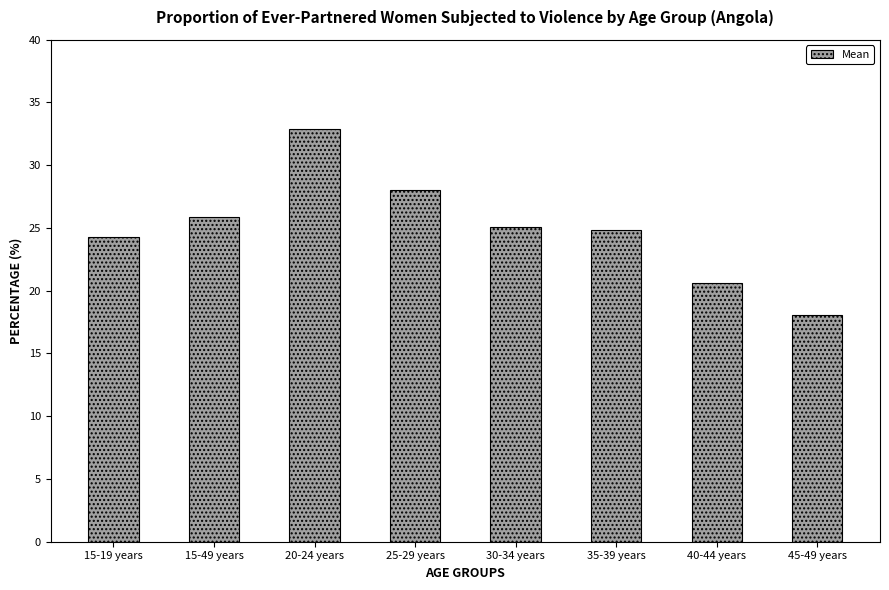

The value at 30-34 years is 40.5. True or false?

False